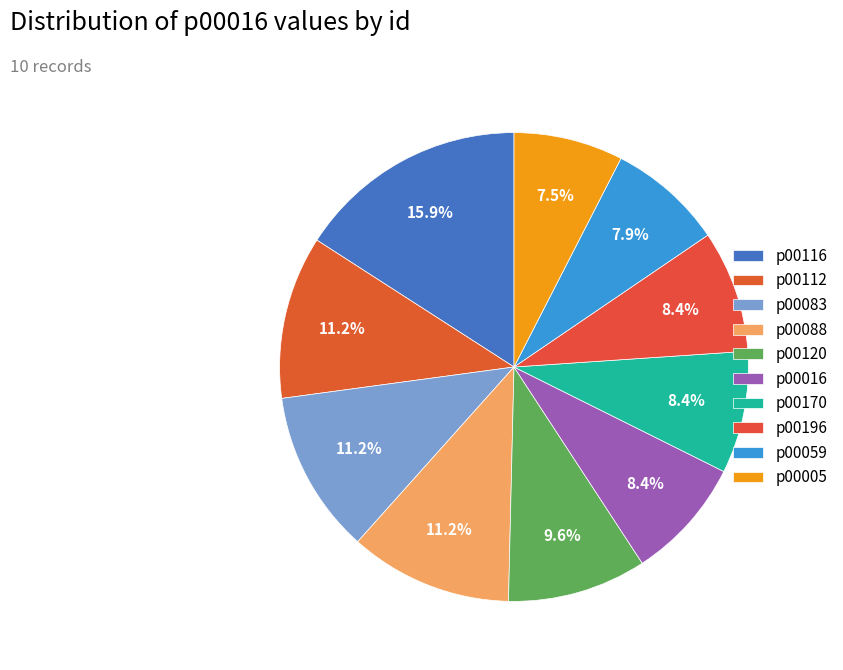

How many segments does this pie chart have?

10